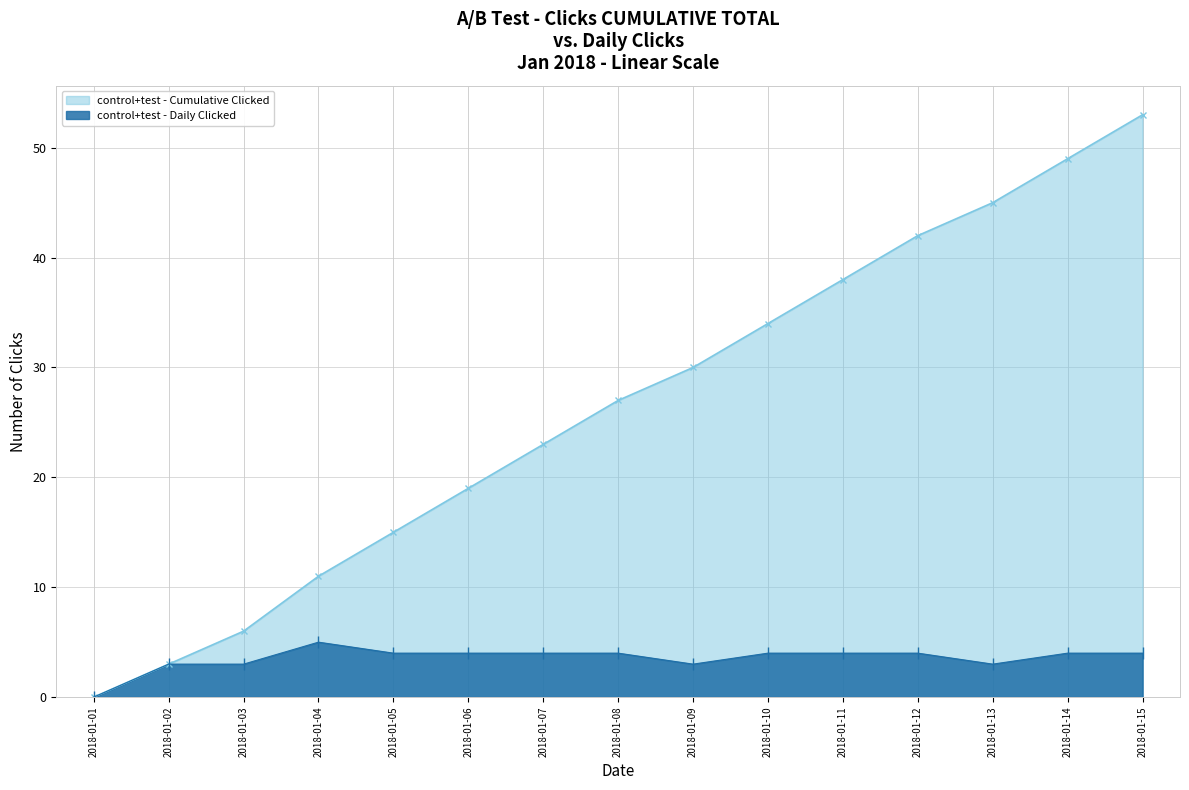

True or false: control+test - Daily Clicked and control+test - Cumulative Clicked cross at least once.

False